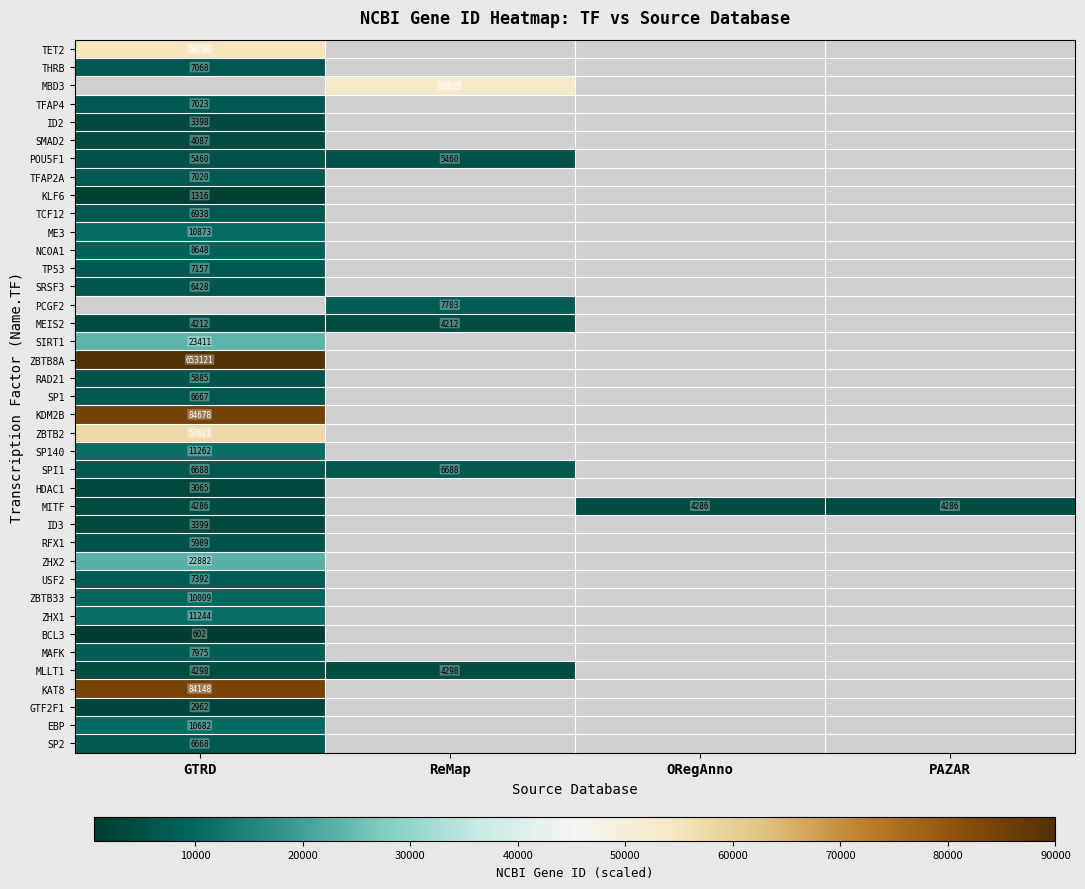

The NCOA1 series shows 8648.0 at GTRD. True or false?

True